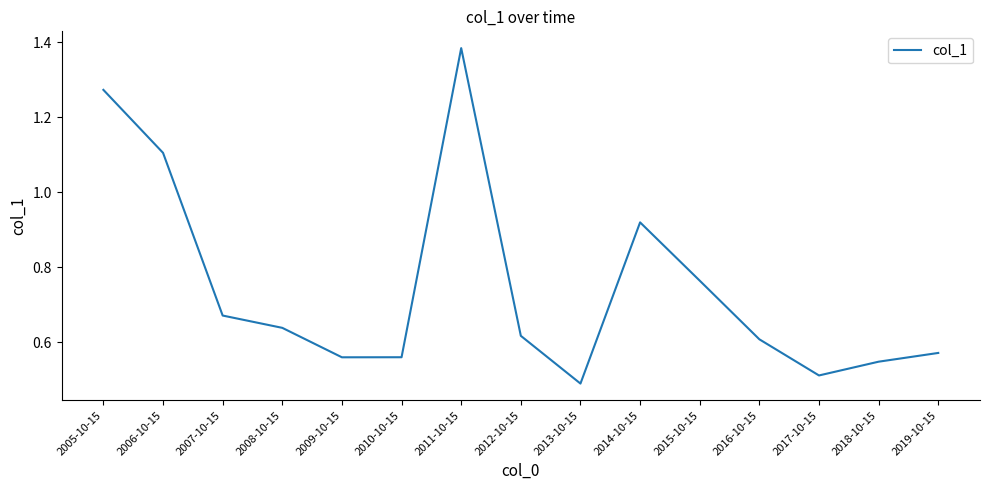

Where is the first local maximum?

2011-10-15